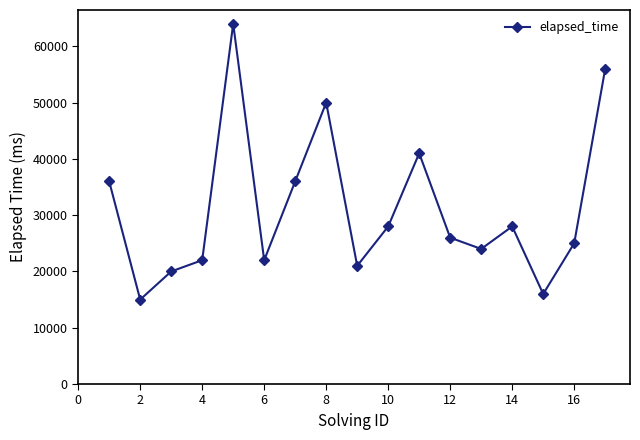

Is this an area chart (filled region under the line)?

No